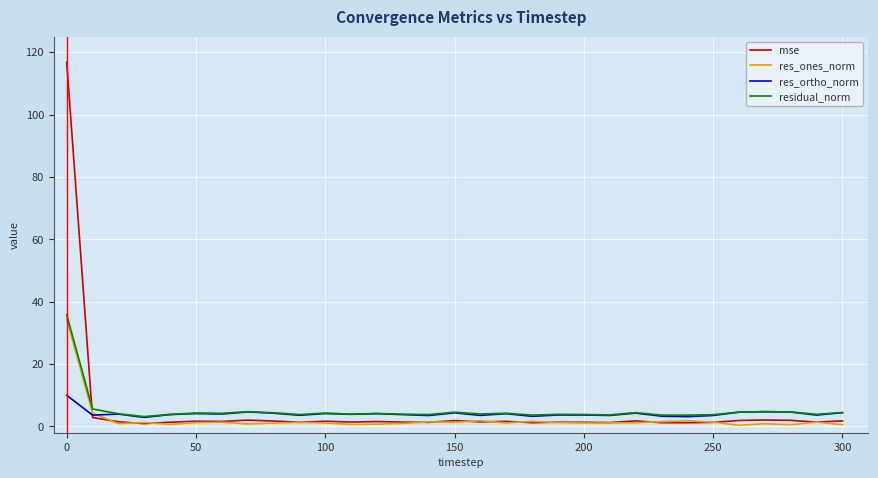

What is the maximum value for mse?

116.8